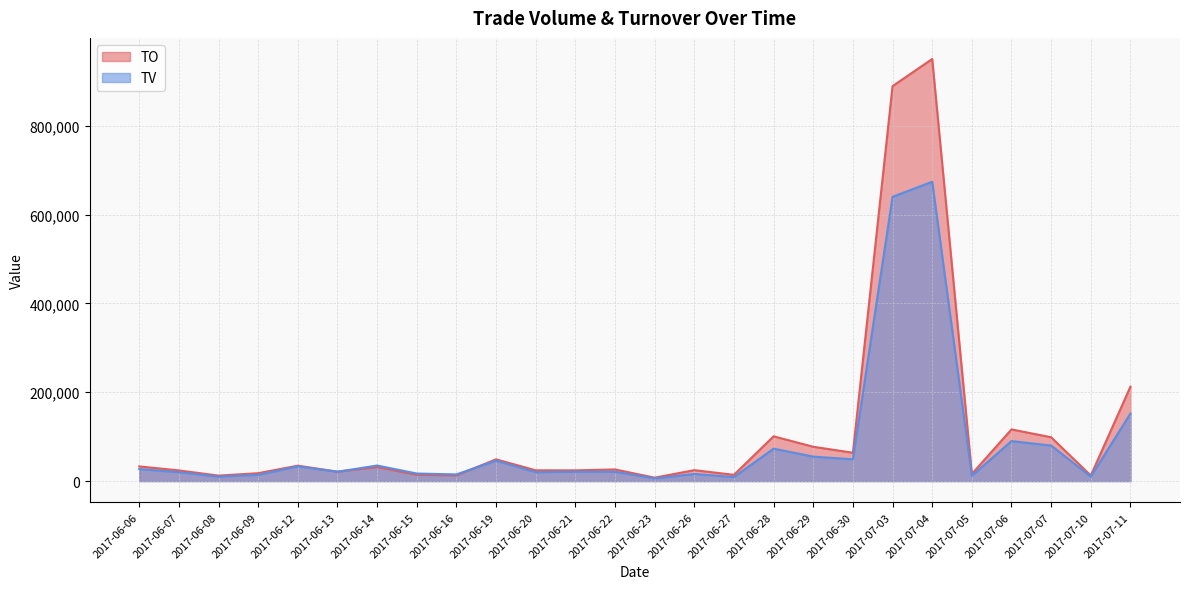

Which series has the largest range (max minus min)?

TO